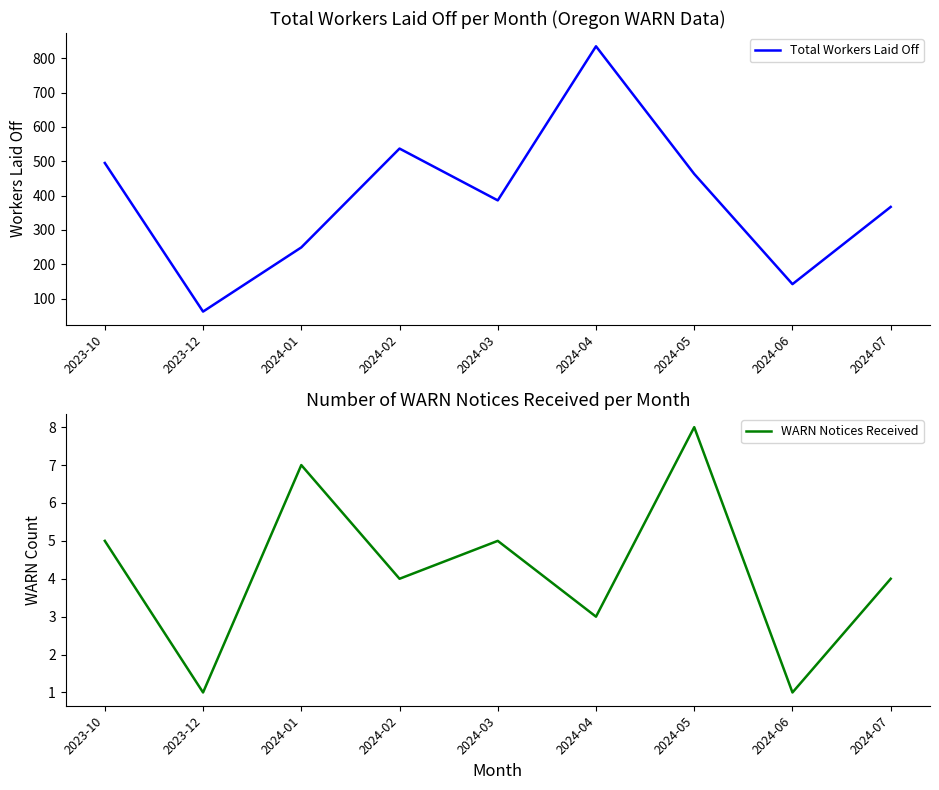

How many series are shown in this chart?

2